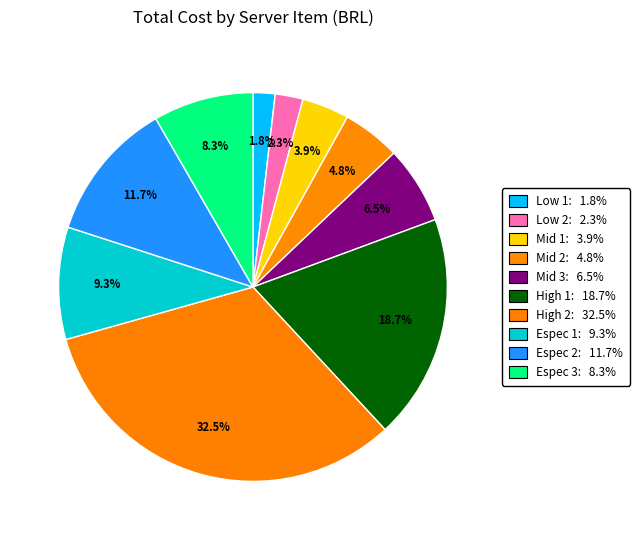

To the nearest percent, what is the average slice percentage?

10%